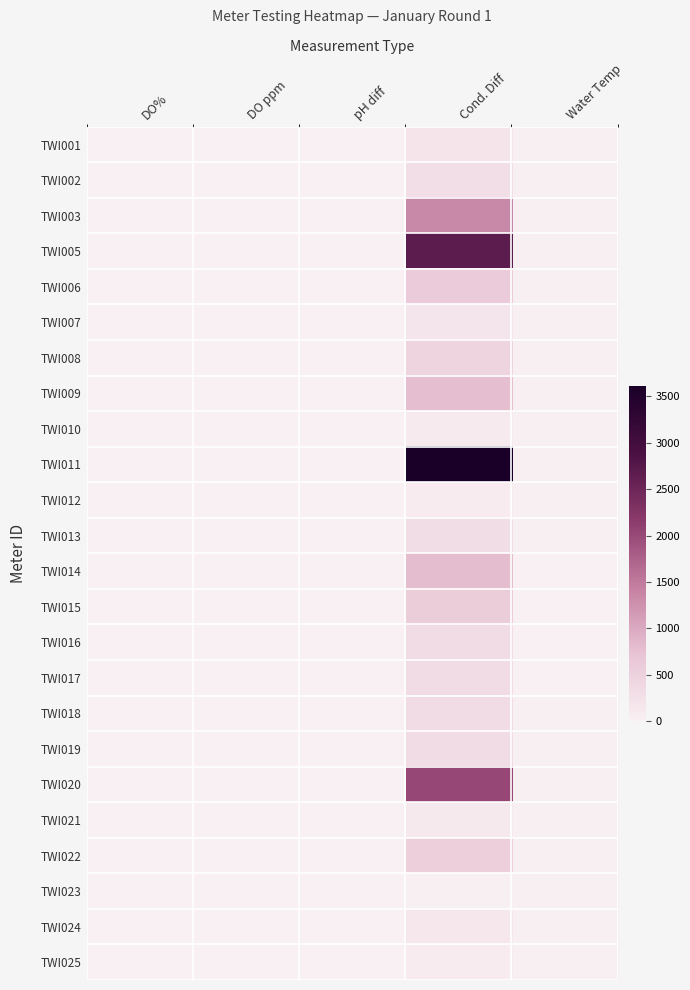

Reading right to left, transcribe all the data shown in this chart.

TWI001: Water Temp=19.6	Cond. Diff=176.0	pH diff=0.1	DO ppm=0.5	DO%=0.1
TWI002: Water Temp=19.8	Cond. Diff=294.0	pH diff=0.3	DO ppm=0.0	DO%=0.0
TWI003: Water Temp=19.9	Cond. Diff=1353.0	pH diff=0.0	DO ppm=1.7	DO%=0.2
TWI005: Water Temp=19.9	Cond. Diff=2671.0	pH diff=0.2	DO ppm=0.0	DO%=0.0
TWI006: Water Temp=20.1	Cond. Diff=596.0	pH diff=0.1	DO ppm=0.0	DO%=0.0
TWI007: Water Temp=19.6	Cond. Diff=188.0	pH diff=0.0	DO ppm=0.0	DO%=0.0
TWI008: Water Temp=19.6	Cond. Diff=454.0	pH diff=0.1	DO ppm=0.7	DO%=0.1
TWI009: Water Temp=19.9	Cond. Diff=789.0	pH diff=0.1	DO ppm=0.0	DO%=0.0
TWI010: Water Temp=19.8	Cond. Diff=90.0	pH diff=0.1	DO ppm=0.0	DO%=0.0
TWI011: Water Temp=20.3	Cond. Diff=3615.0	pH diff=0.0	DO ppm=0.0	DO%=0.0
TWI012: Water Temp=19.6	Cond. Diff=75.0	pH diff=0.0	DO ppm=0.0	DO%=0.0
TWI013: Water Temp=19.8	Cond. Diff=323.0	pH diff=0.1	DO ppm=0.0	DO%=0.0
TWI014: Water Temp=0.0	Cond. Diff=799.0	pH diff=0.1	DO ppm=0.1	DO%=0.0
TWI015: Water Temp=0.0	Cond. Diff=577.0	pH diff=0.2	DO ppm=0.0	DO%=0.0
TWI016: Water Temp=0.0	Cond. Diff=349.0	pH diff=0.1	DO ppm=0.0	DO%=0.0
TWI017: Water Temp=0.0	Cond. Diff=325.0	pH diff=0.1	DO ppm=0.0	DO%=0.0
TWI018: Water Temp=19.8	Cond. Diff=325.0	pH diff=0.3	DO ppm=0.0	DO%=0.0
TWI019: Water Temp=19.9	Cond. Diff=349.0	pH diff=0.0	DO ppm=0.0	DO%=0.0
TWI020: Water Temp=19.7	Cond. Diff=2028.0	pH diff=0.0	DO ppm=0.0	DO%=0.0
TWI021: Water Temp=19.9	Cond. Diff=118.0	pH diff=0.1	DO ppm=0.0	DO%=0.0
TWI022: Water Temp=19.8	Cond. Diff=545.0	pH diff=0.0	DO ppm=0.0	DO%=0.0
TWI023: Water Temp=19.7	Cond. Diff=28.0	pH diff=0.9	DO ppm=0.1	DO%=0.0
TWI024: Water Temp=19.9	Cond. Diff=155.0	pH diff=0.2	DO ppm=0.1	DO%=0.0
TWI025: Water Temp=19.8	Cond. Diff=72.0	pH diff=0.1	DO ppm=0.0	DO%=0.0